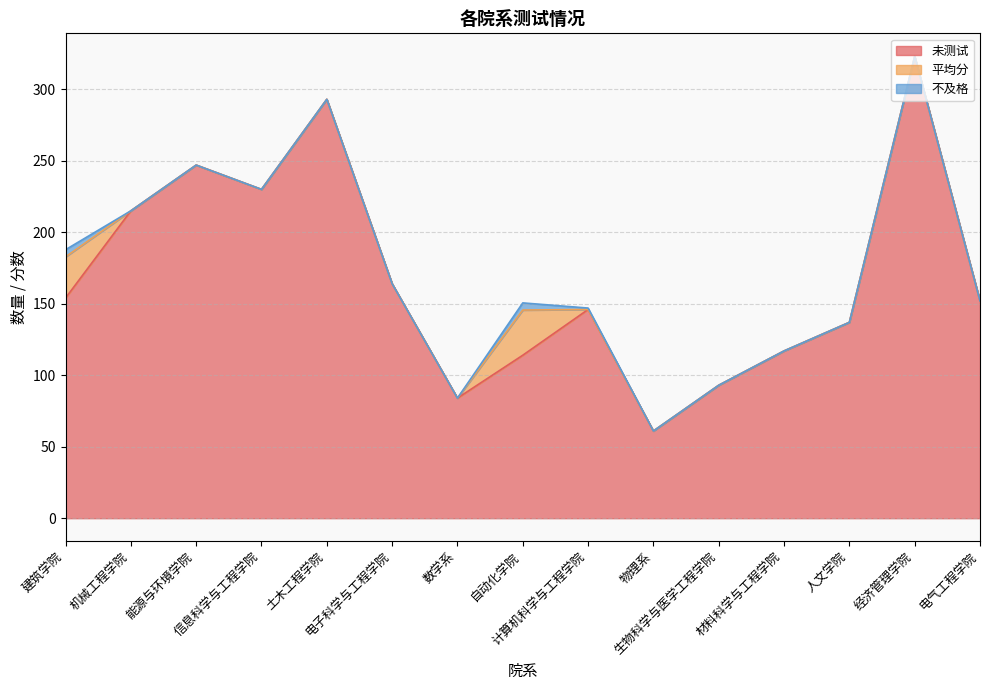

The value of 未测试 at 物理系 is 106.4. True or false?

False